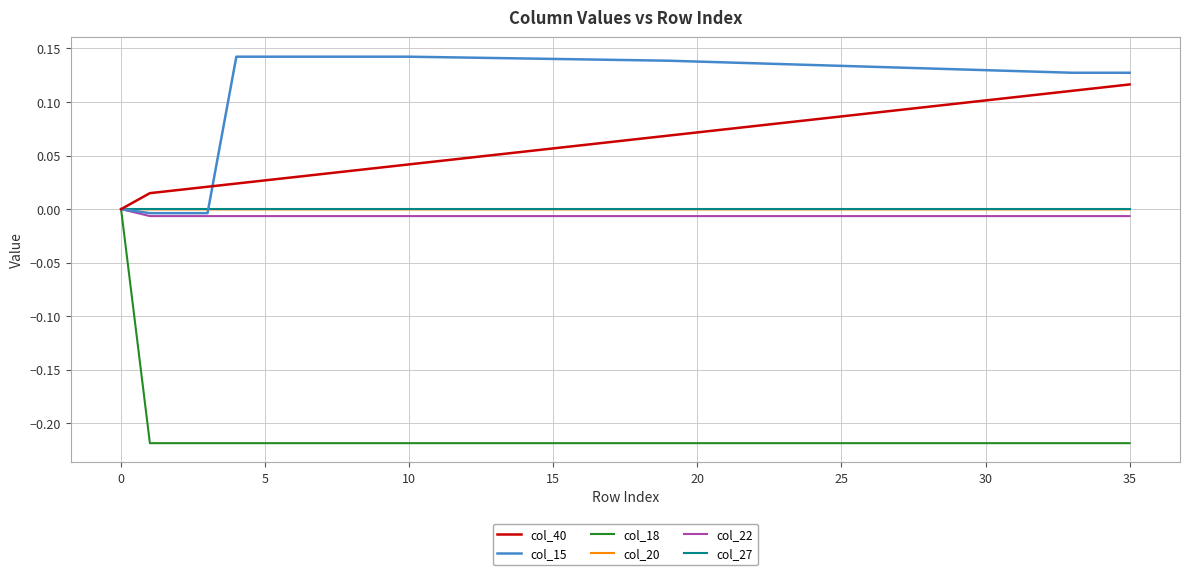

Which series has the largest range (max minus min)?

col_18